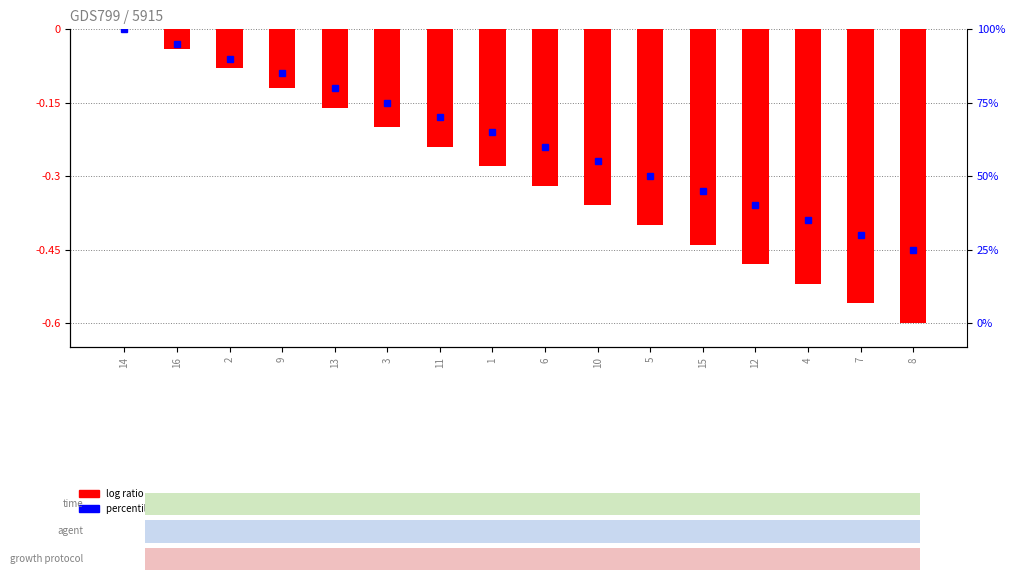

How many values are below zero?

15